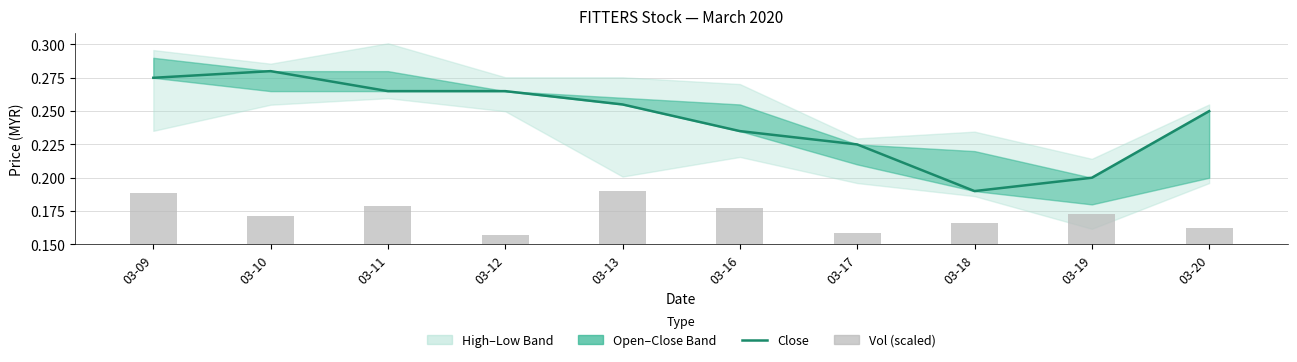

Reading left to right, list all the values displayed in this chart.

close: 03-09=0.3	03-10=0.3	03-11=0.3	03-12=0.3	03-13=0.3	03-16=0.2	03-17=0.2	03-18=0.2	03-19=0.2	03-20=0.2
vol (scaled): 03-09=0.0	03-10=0.0	03-11=0.0	03-12=0.0	03-13=0.0	03-16=0.0	03-17=0.0	03-18=0.0	03-19=0.0	03-20=0.0